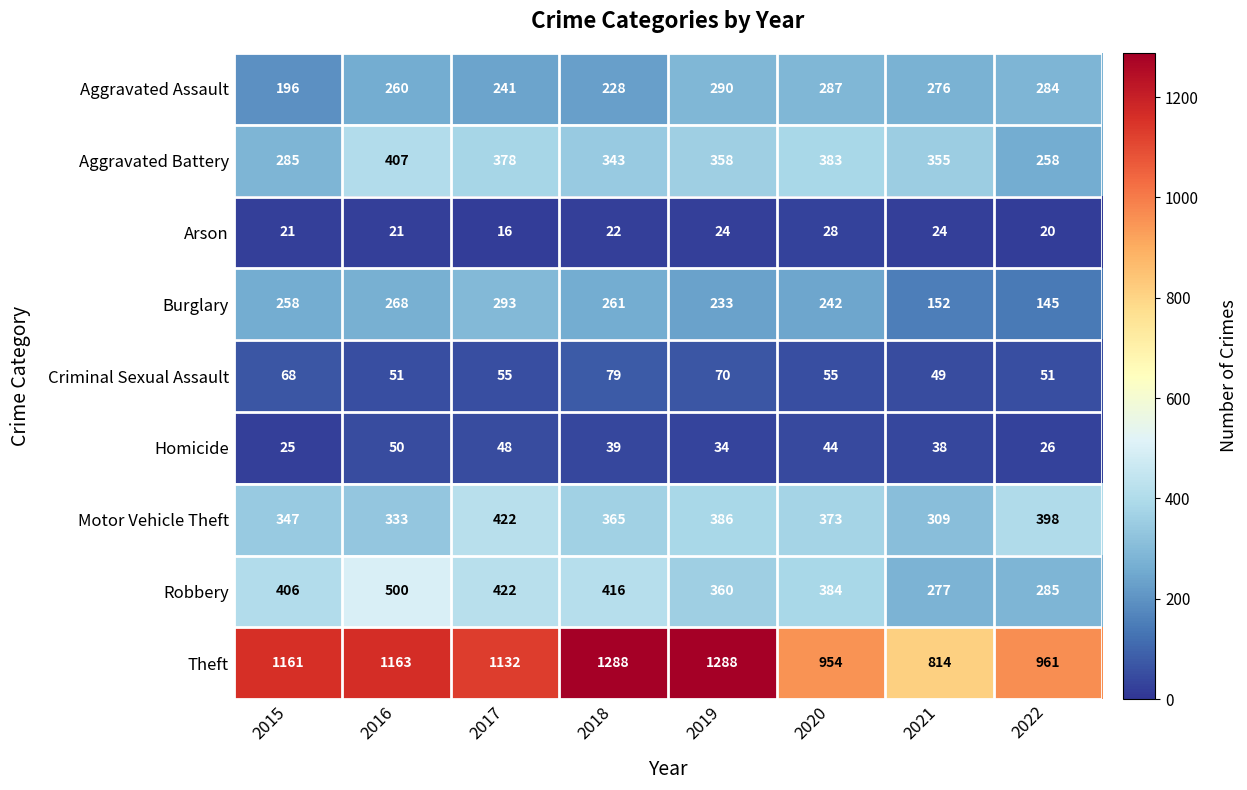

Is it true that Aggravated Battery equals 559 at 2019?

False